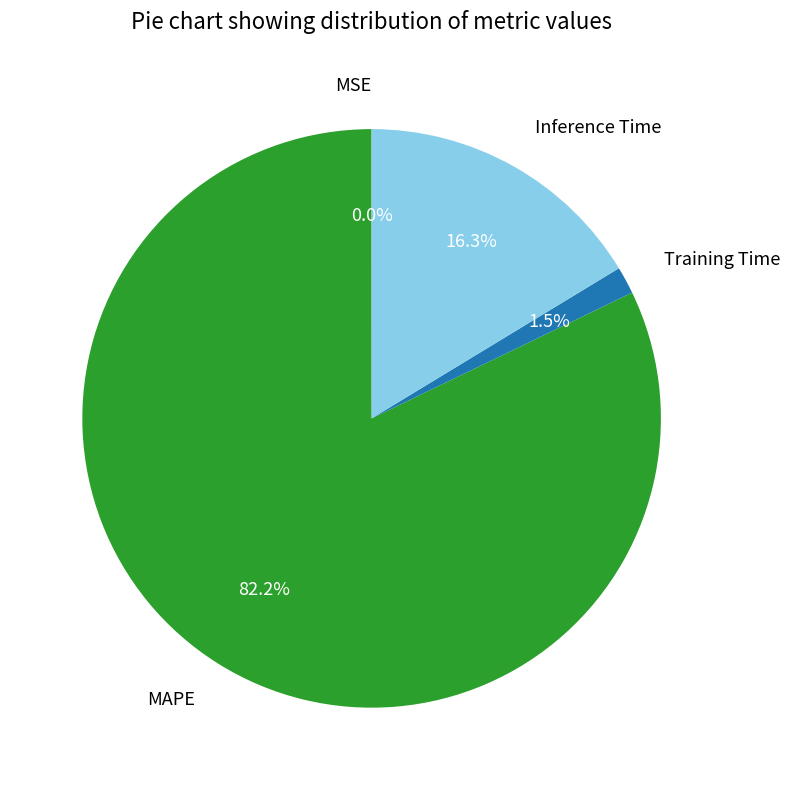

Which category has the biggest portion of the pie?

MAPE